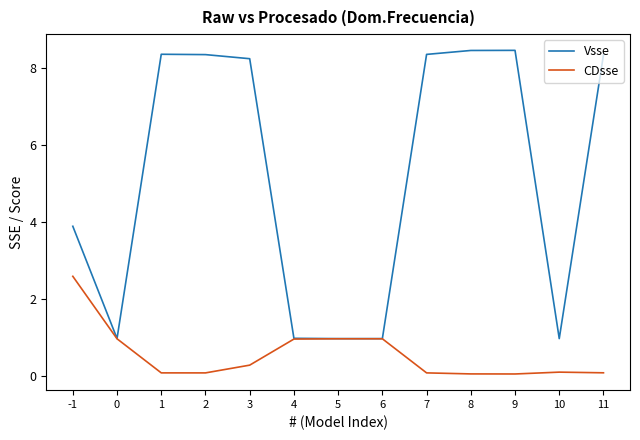

Which series has the widest spread of values?

Vsse